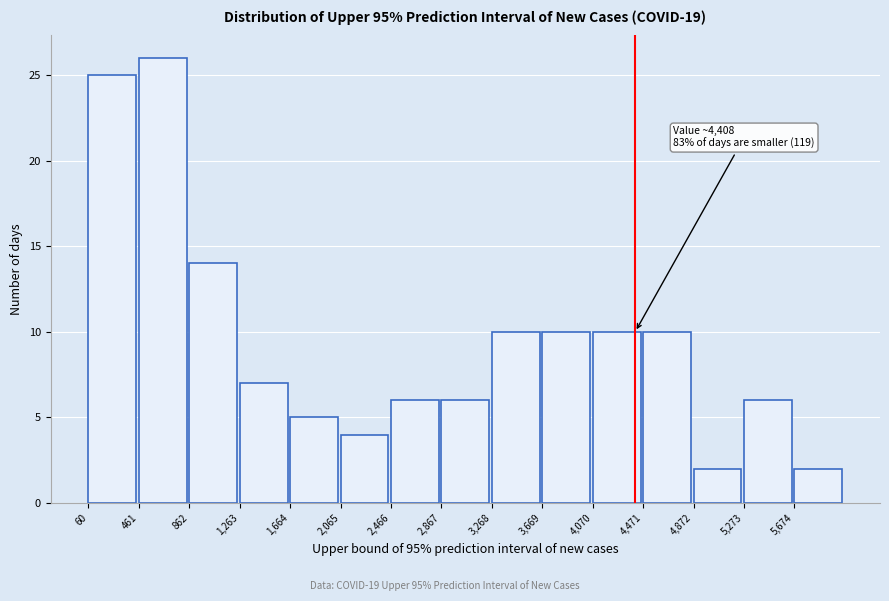

Which range on the x-axis has the tallest bar?

450 to 850